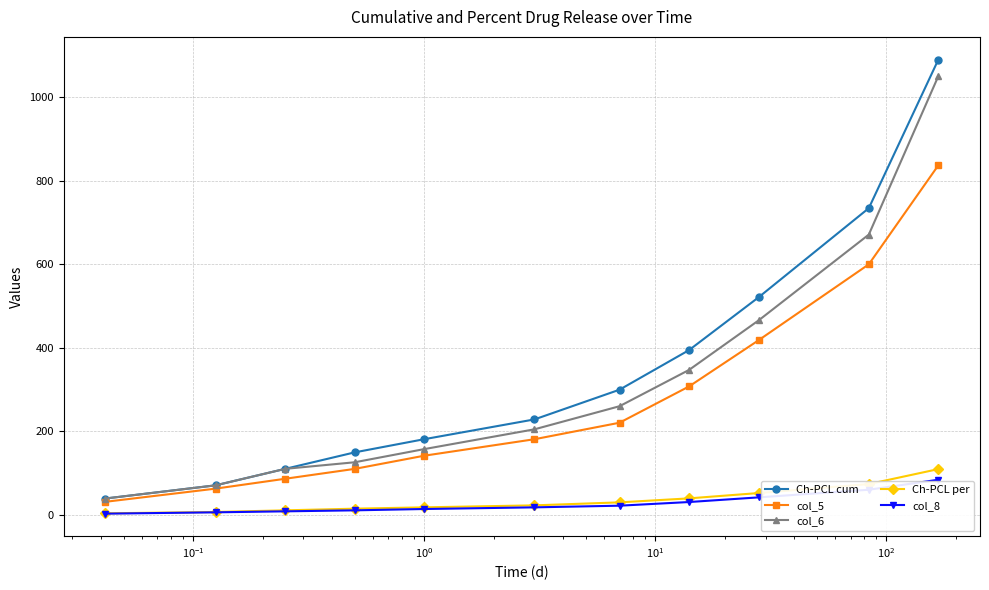

What is the maximum value for col_8?

84.3